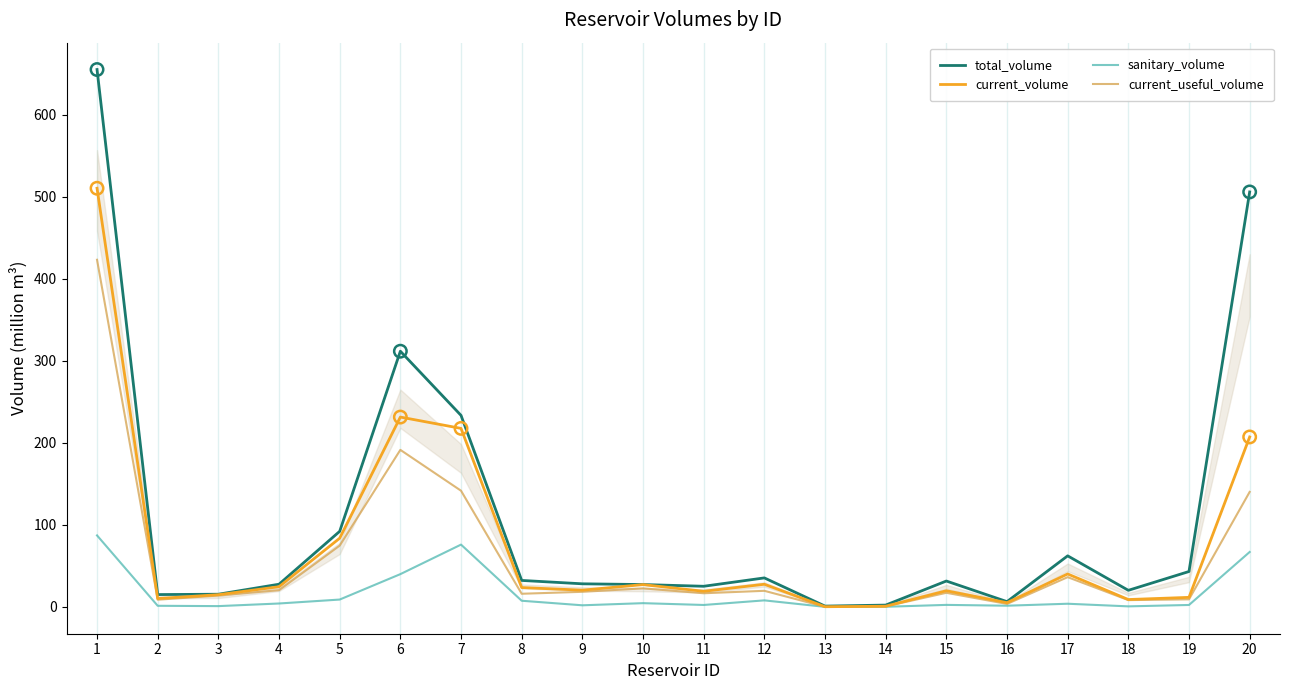

Which series has the largest total across all categories?

total_volume